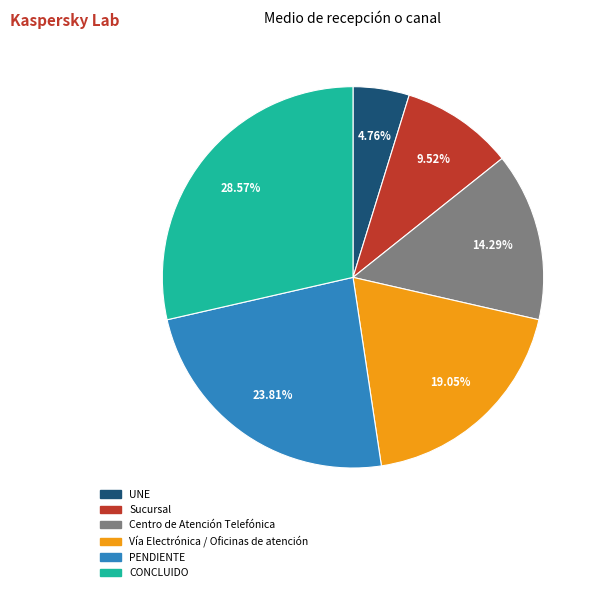

How many segments does this pie chart have?

6